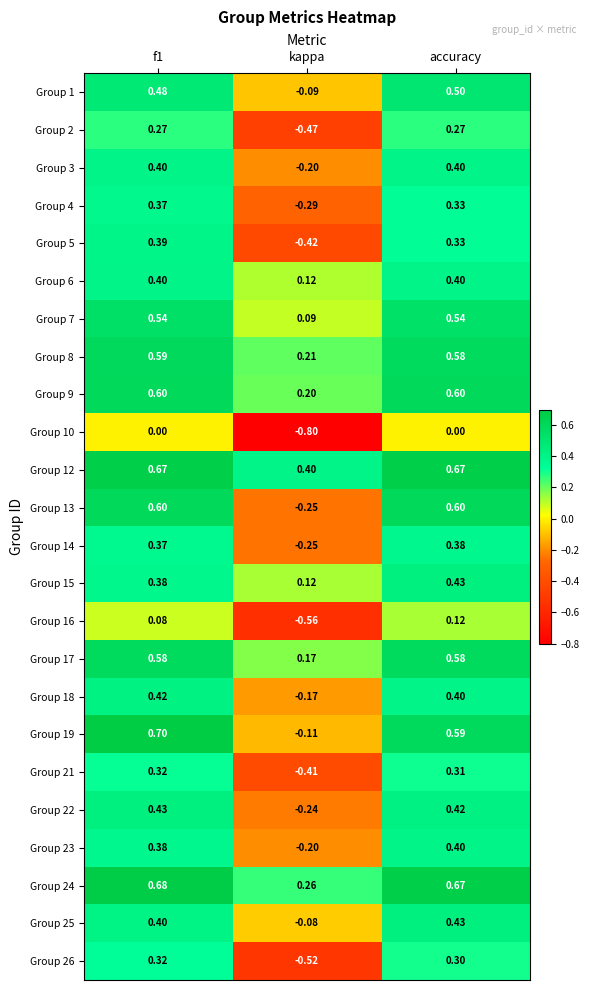

How many categories are shown in the chart?

3